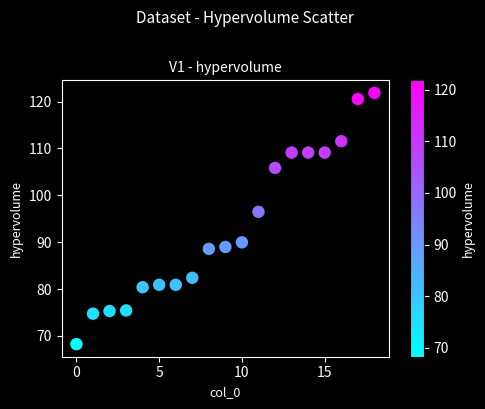

What is the range of Y values (max minus min)?

53.6